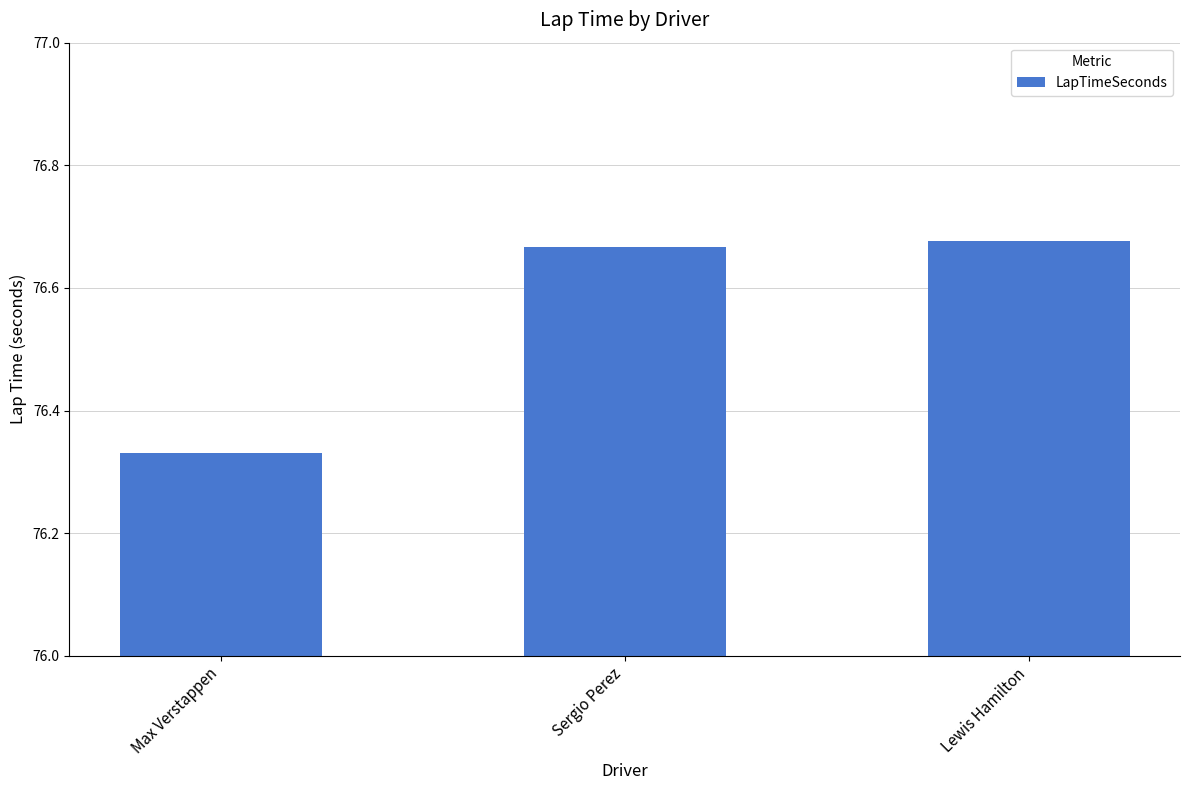

How many bars are there in total?

3